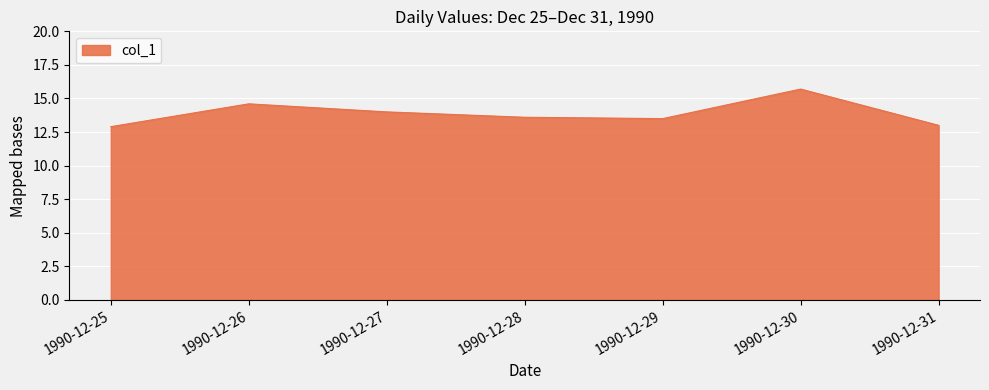

What is the sum of all values?

97.3